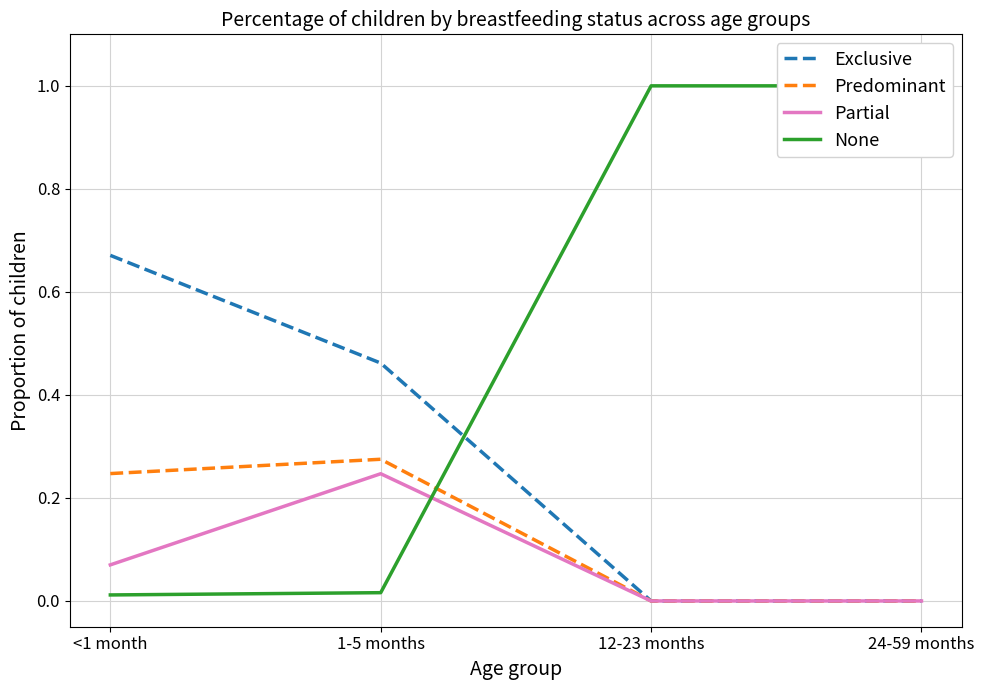

True or false: Predominant has more than 0 interior local peaks.

True